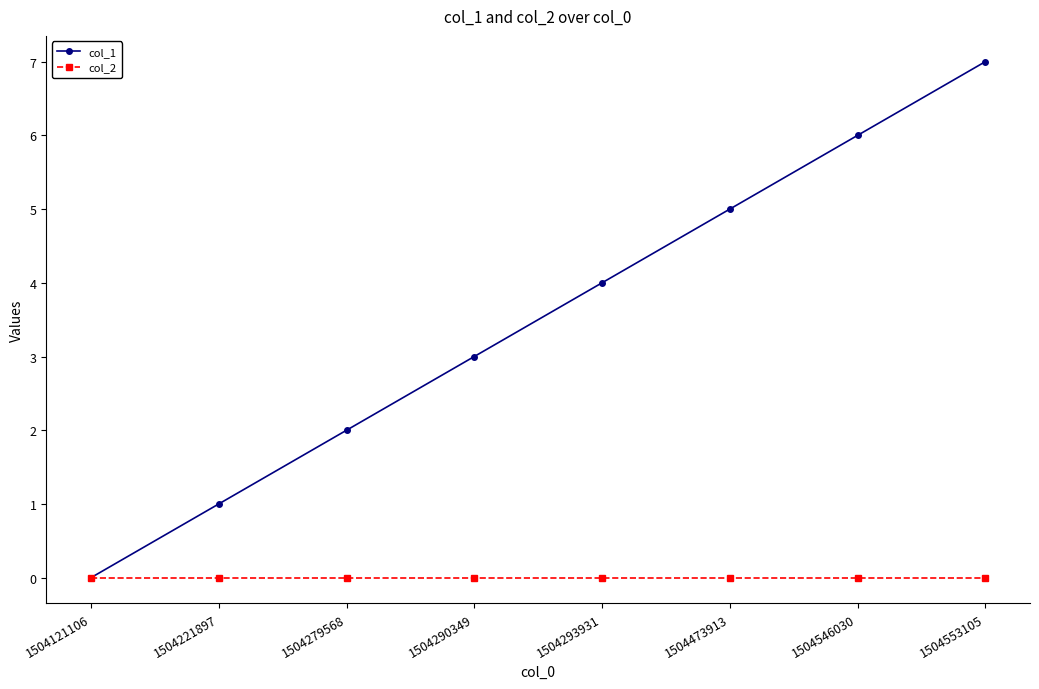

At which category is the sum across all series the highest?

1504553105